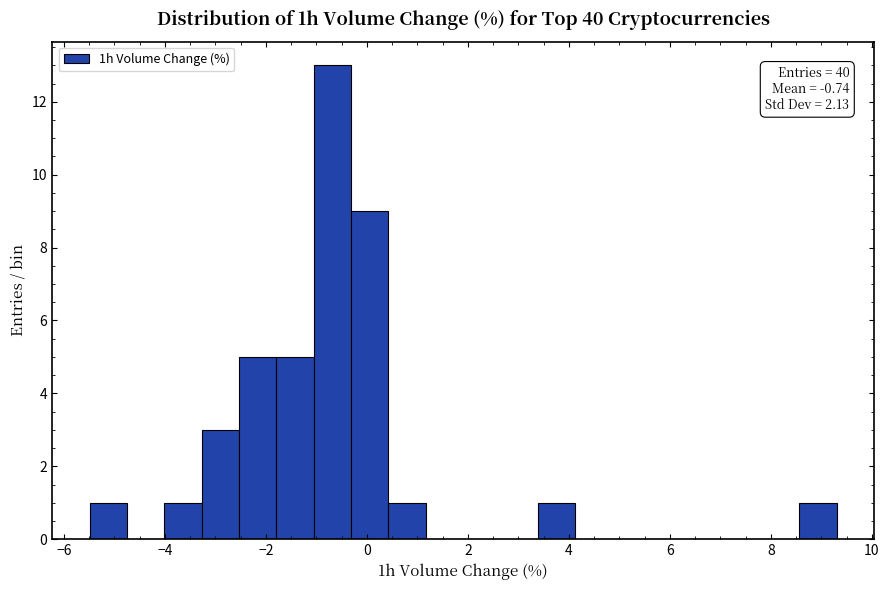

Read against the x-axis, roughly where is the centre of the tallest bar?

-0.6